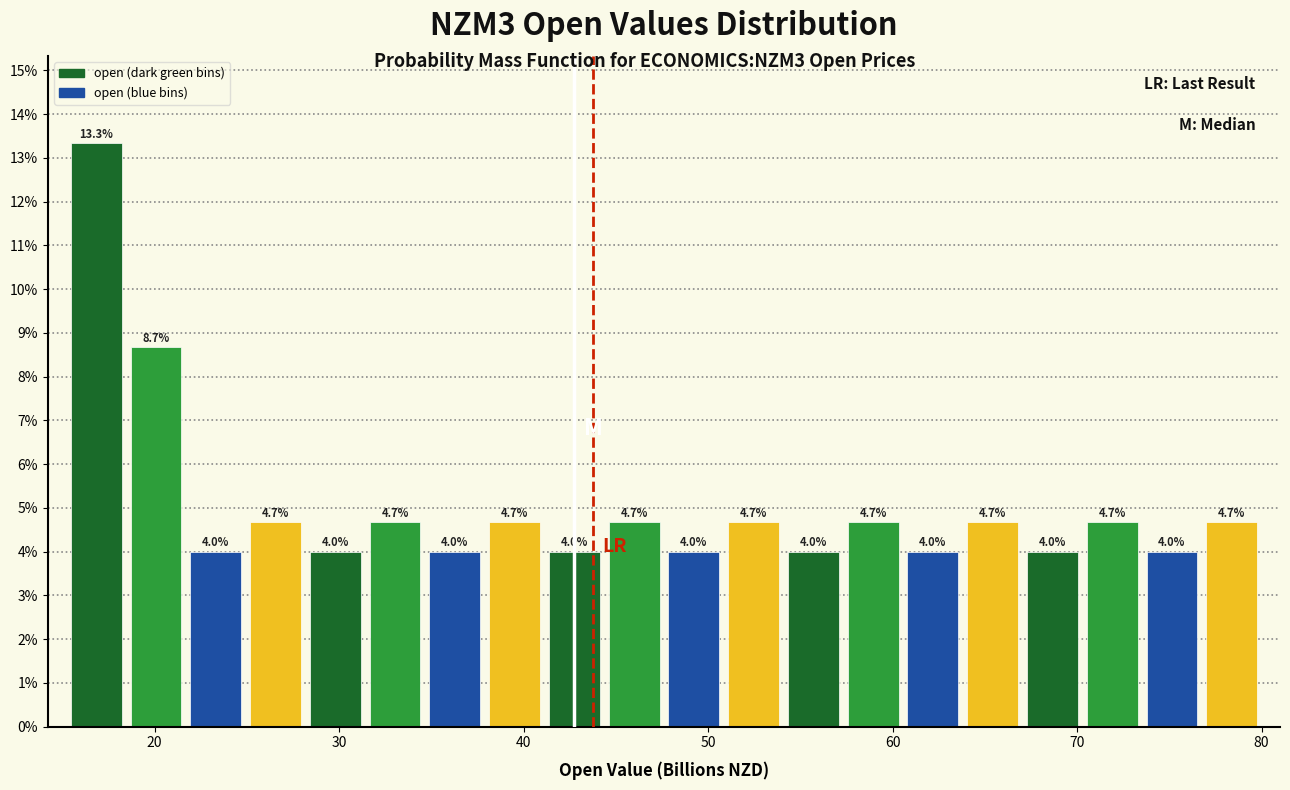

Around what value on the x-axis is the tallest bar? Give the approximate position of its centre, as read against the axis.

17